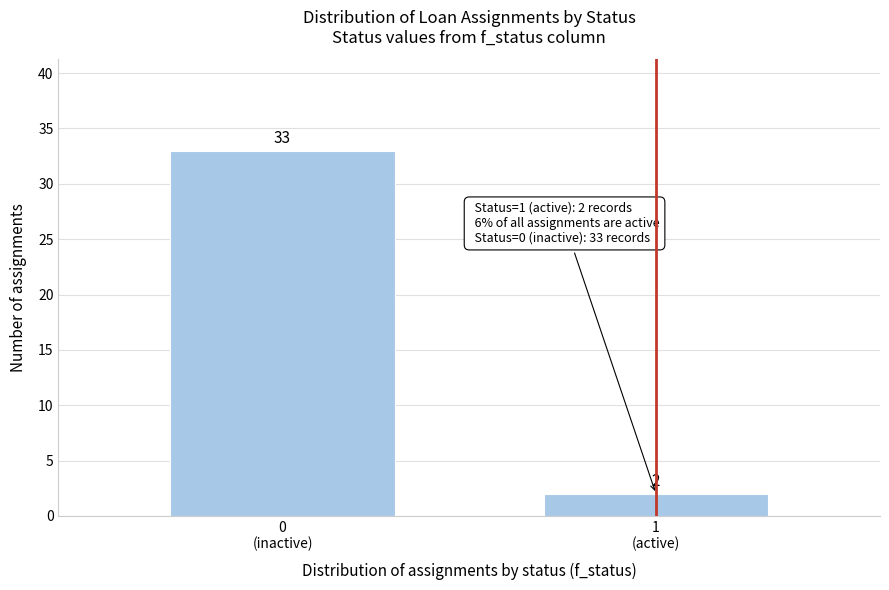

Reading left to right, list all the values displayed in this chart.

33	2